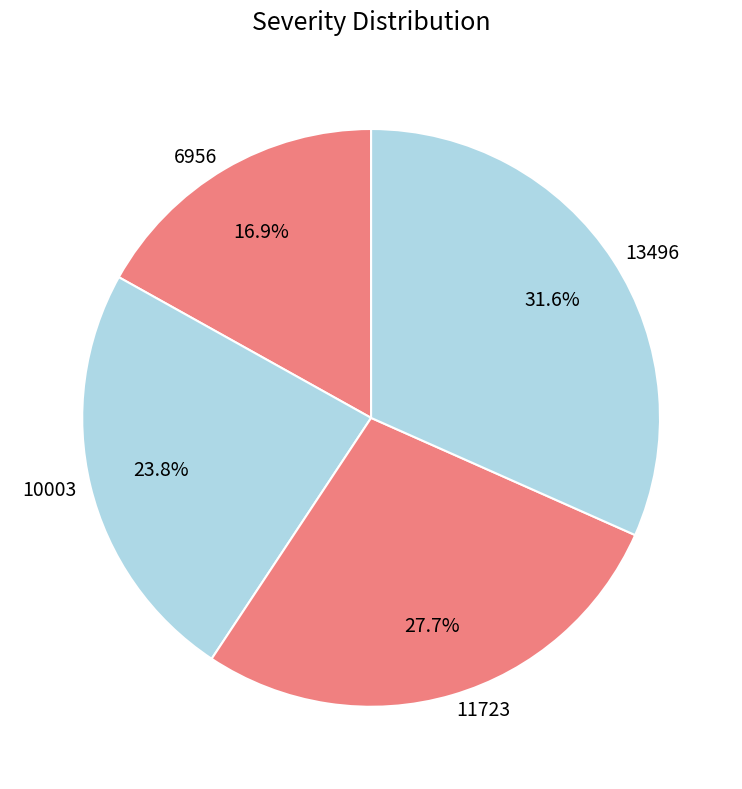

What percentage is NOT represented by 13496?

68.4%